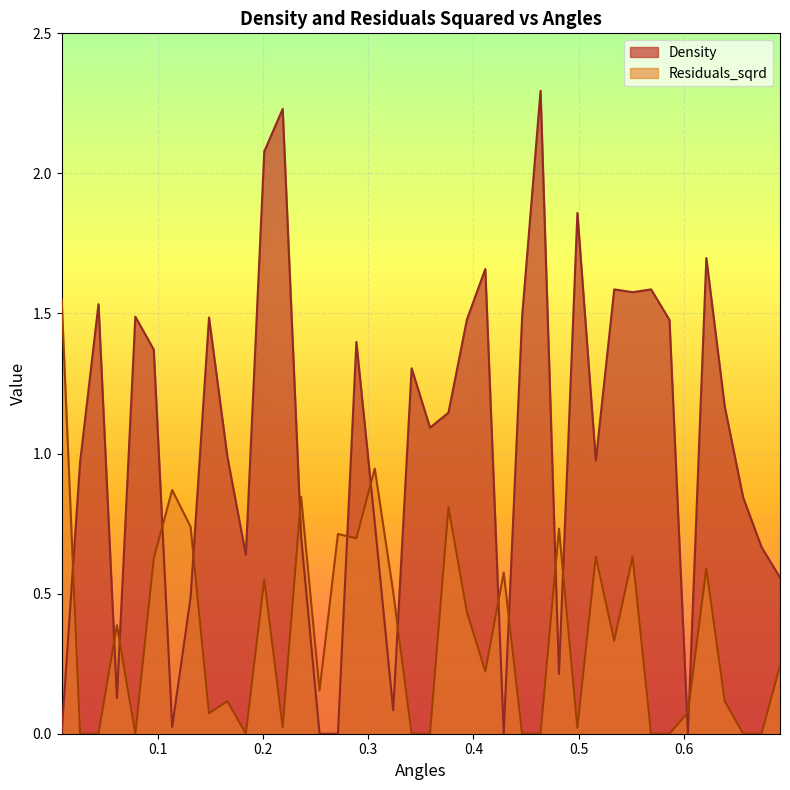

Which series has the widest spread of values?

Density